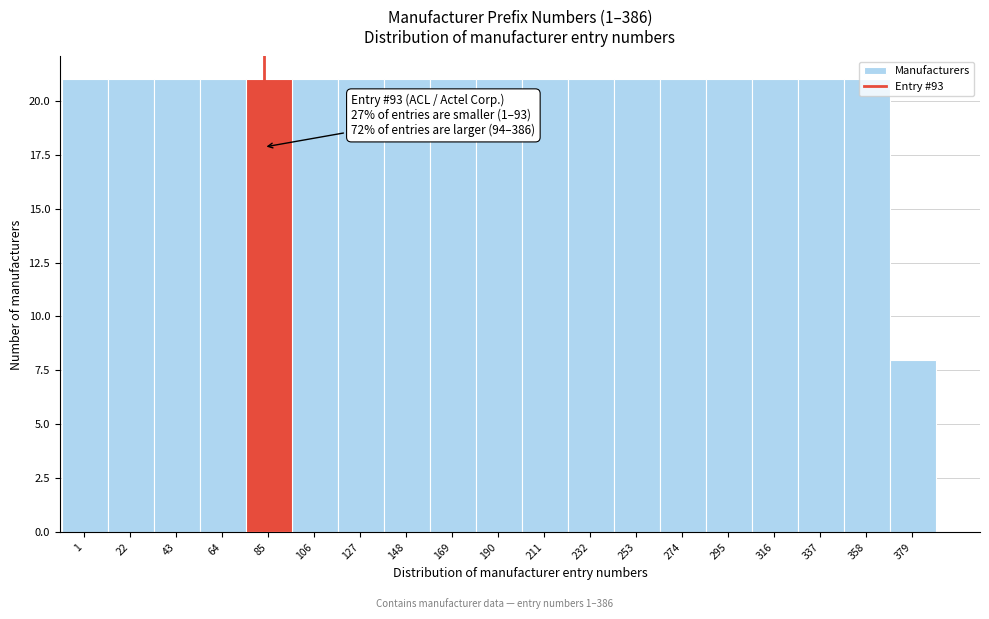

Between 22 and 379, which is larger?

22